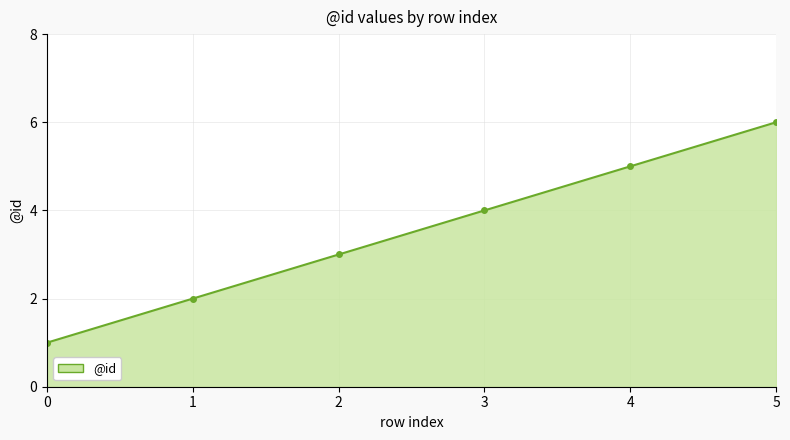

What is the value of the 5th point from the left?

5